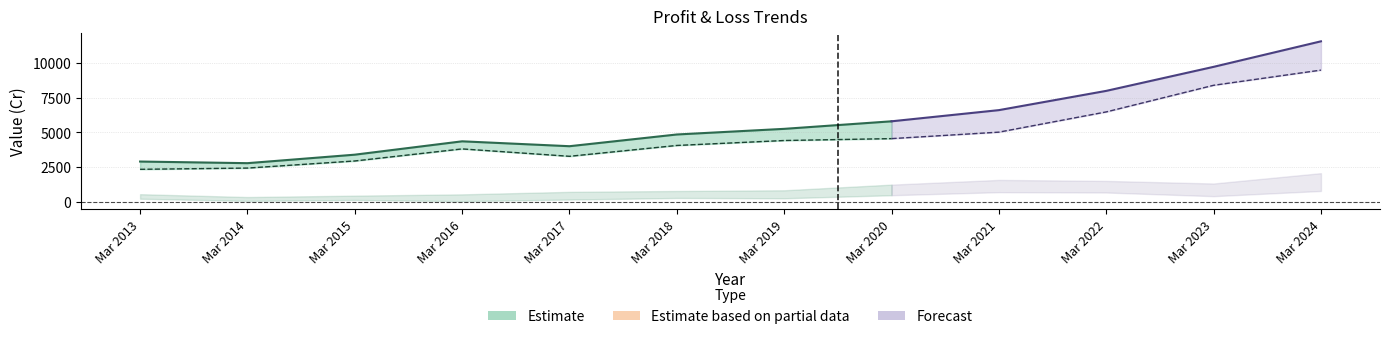

Between Mar 2023 and Mar 2017, which is larger?

Mar 2023